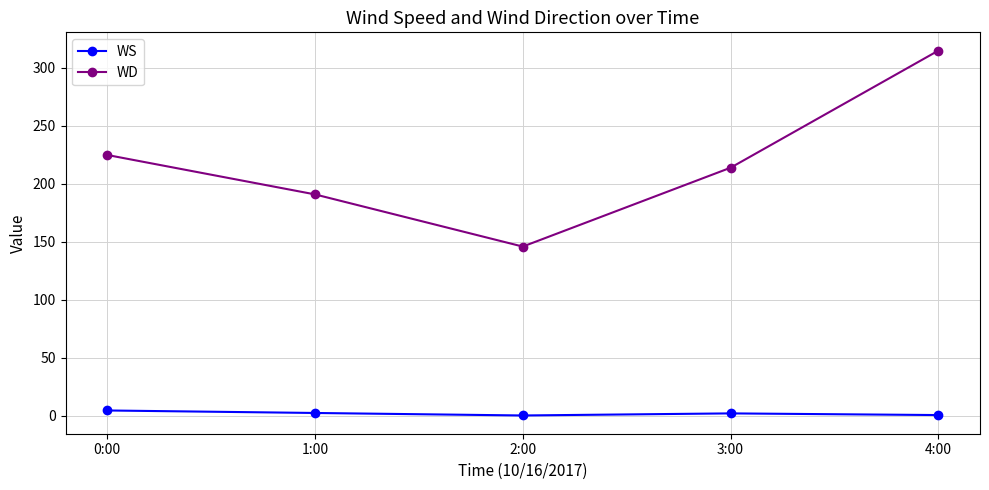

Which series changed the most between 1:00 and 4:00?

WD